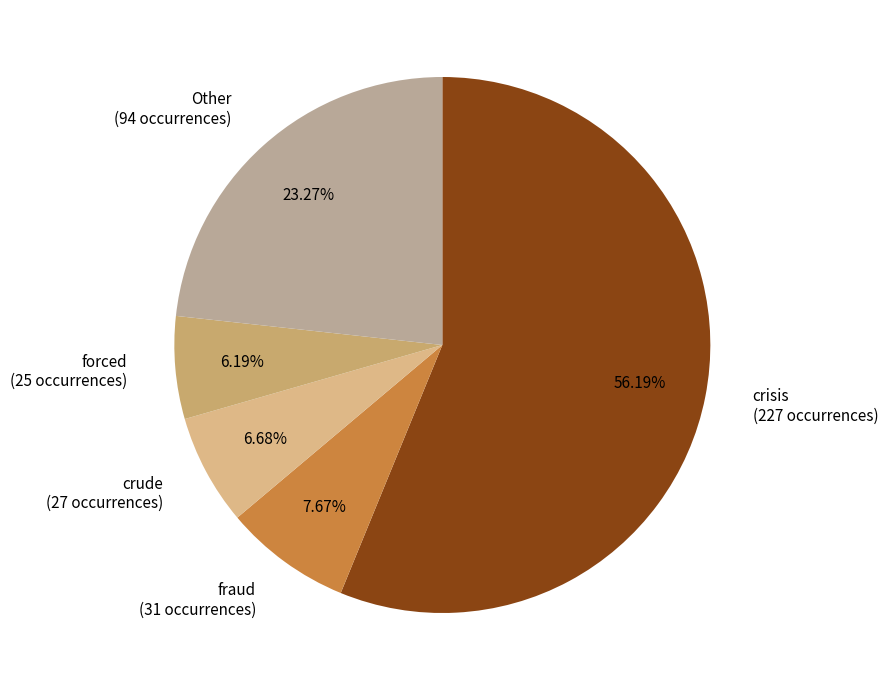

How many slices are in this pie chart?

5